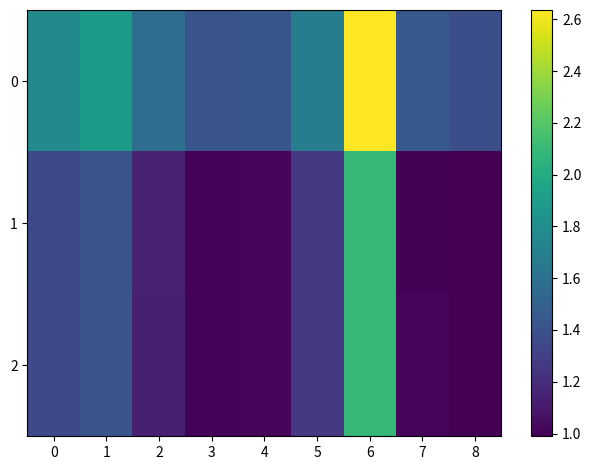

Between 1 and 4, which is larger?

1